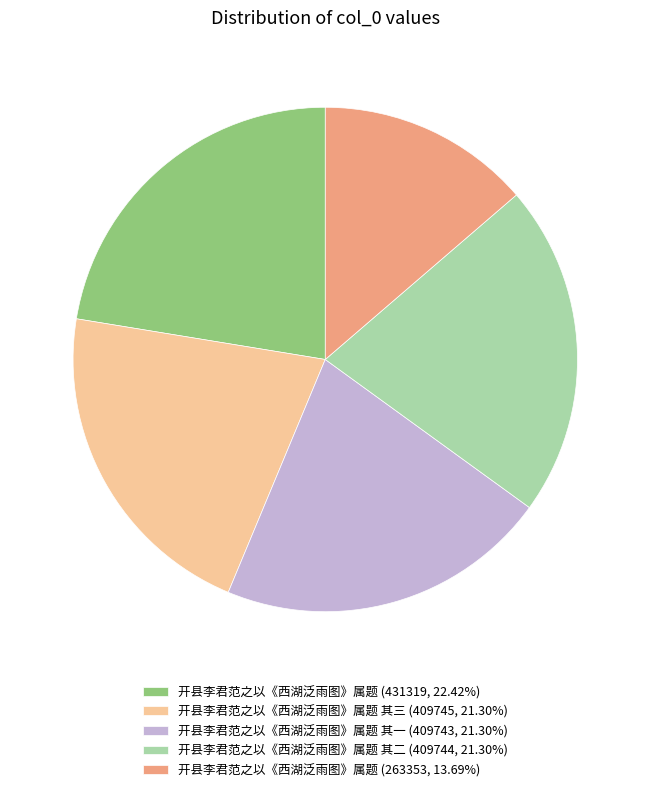

Is there a majority slice in this chart?

No